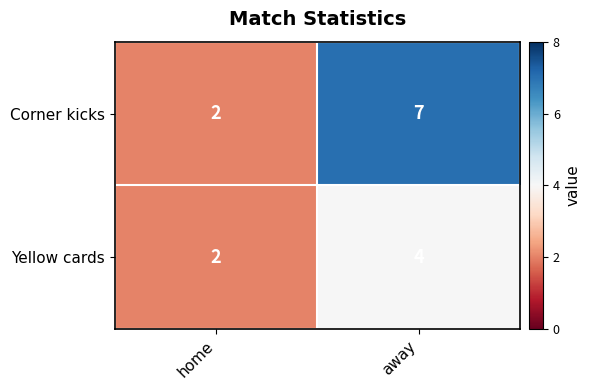

List the series in order of their overall mean, highest first.

Corner kicks, Yellow cards